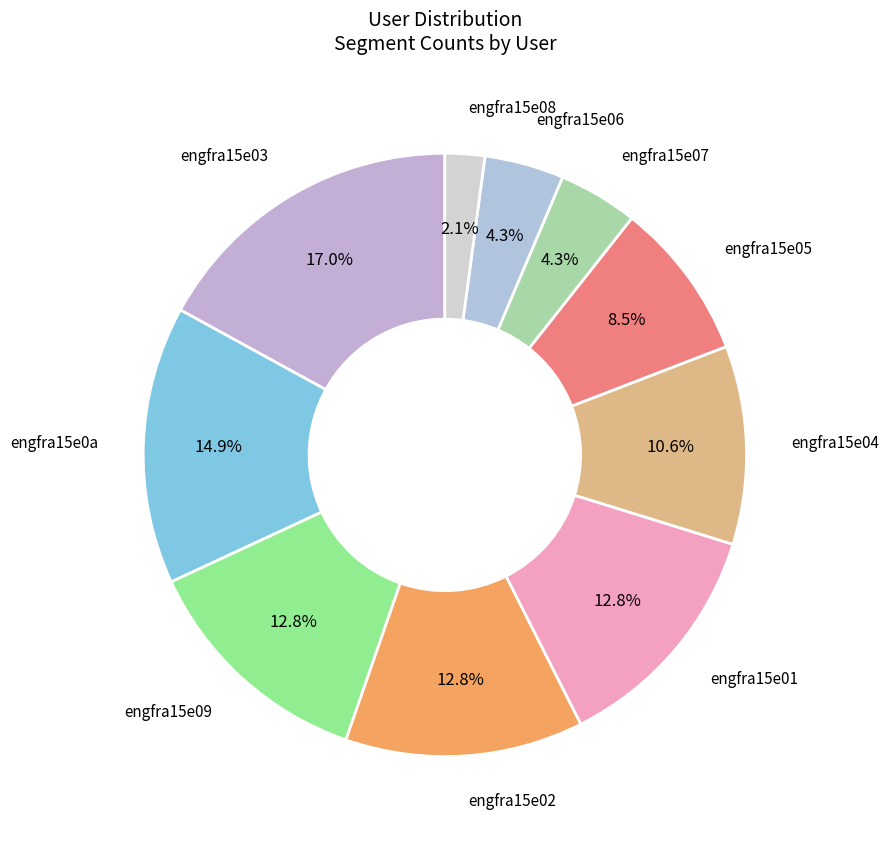

What portion of the pie excludes engfra15e09?

87.2%